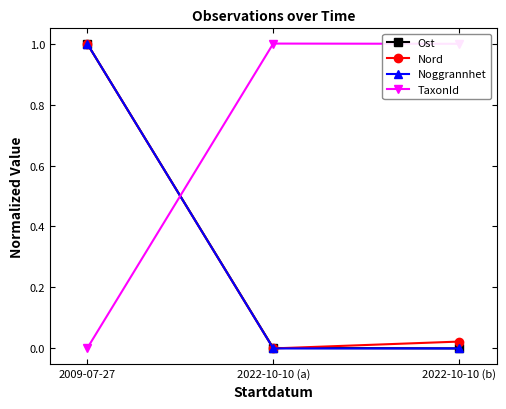

The Noggrannhet series shows 0.2 at 2009-07-27. True or false?

False